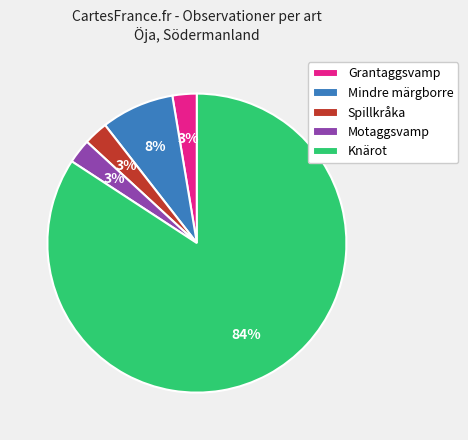

To the nearest percent, what percentage of the pie is Mindre märgborre?

8%